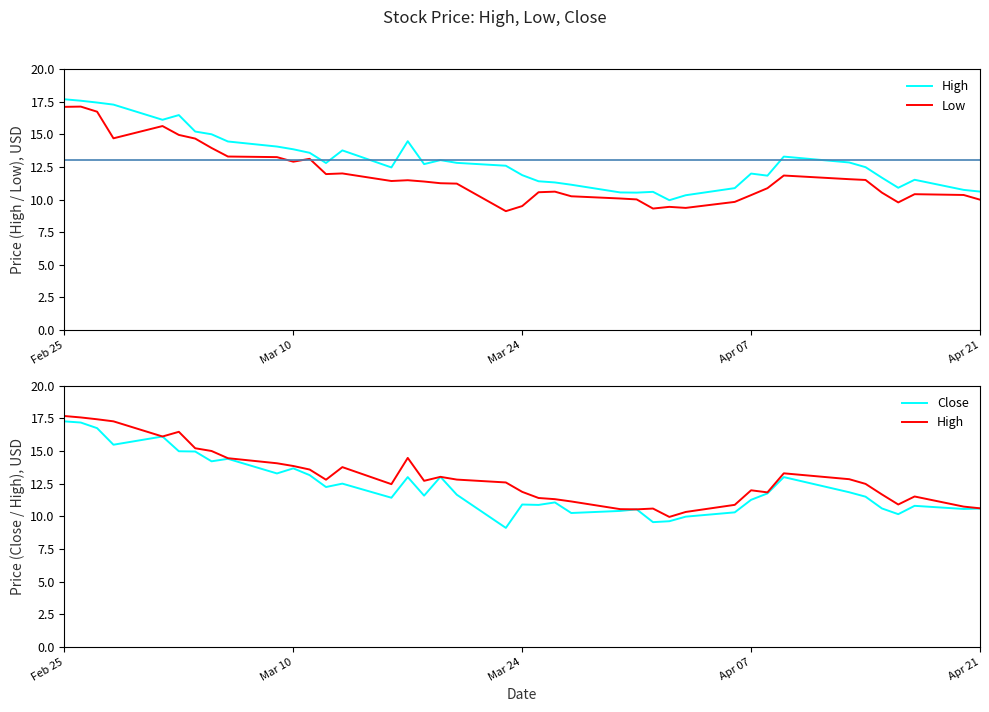

List the series in order of their peak value, highest first.

High, Close, Low